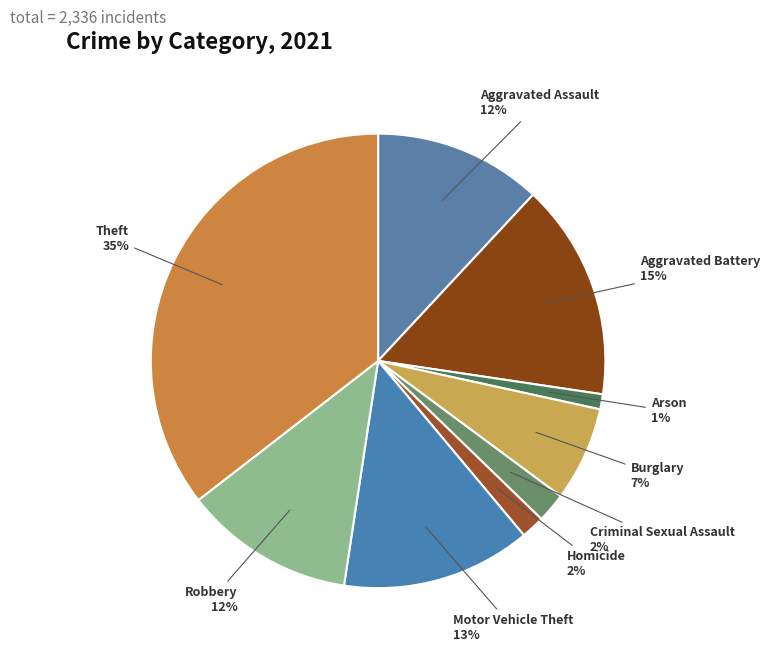

How many slices are in this pie chart?

9